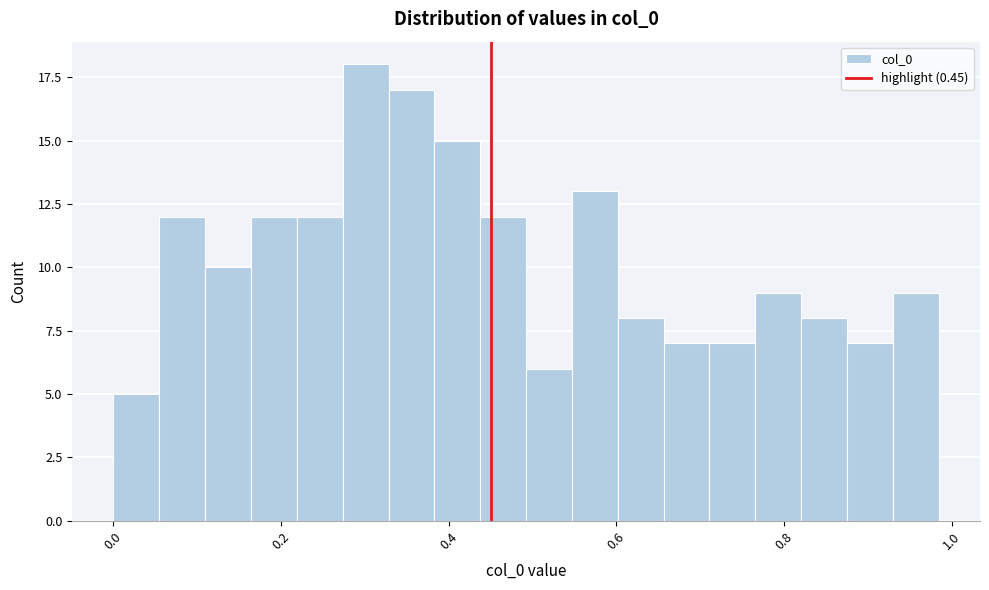

Read against the x-axis, roughly where is the centre of the tallest bar?

0.30